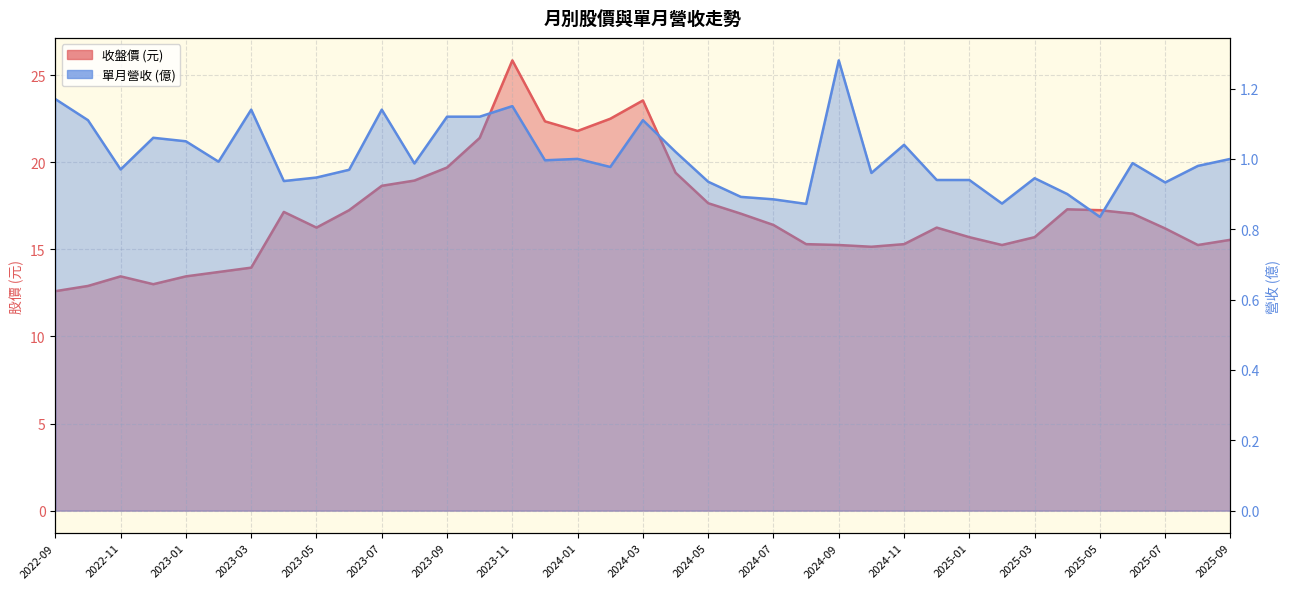

How many data points does each series have?

37